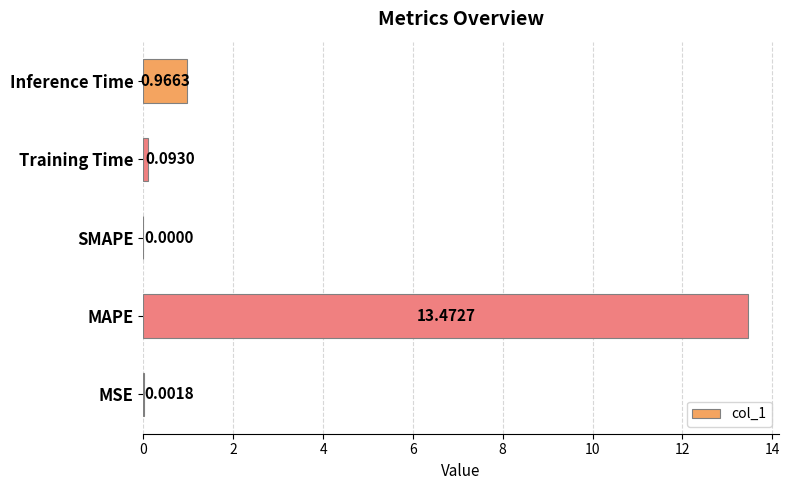

Between MAPE and Inference Time, which is larger?

MAPE